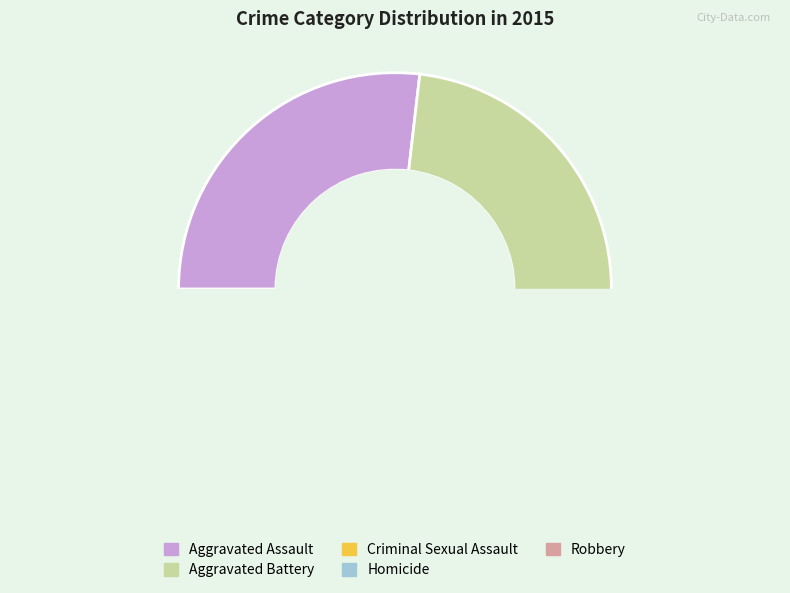

The Homicide slice represents 2% of the pie. True or false?

True